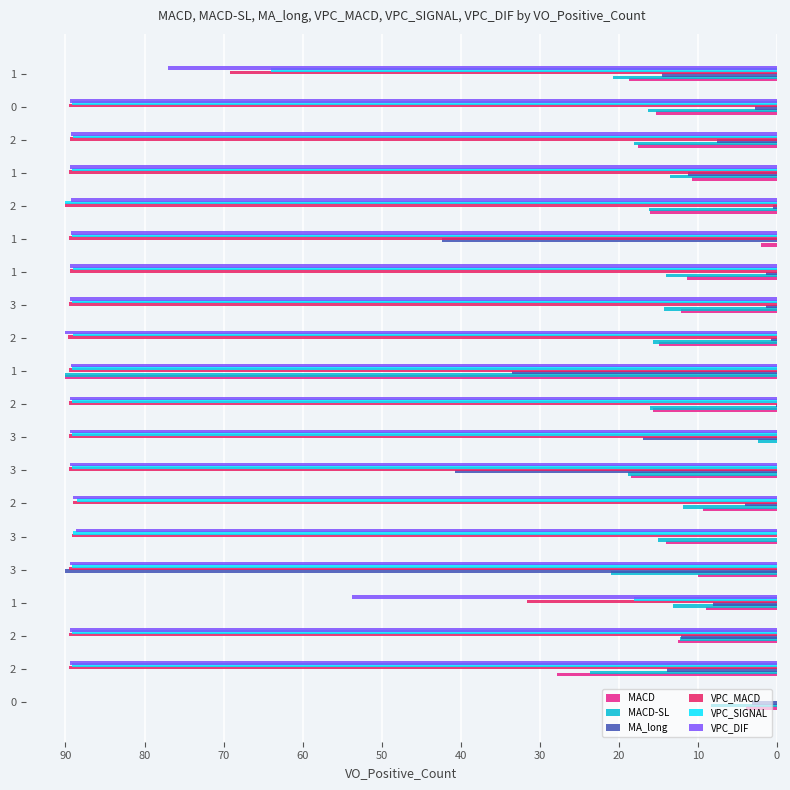

How many series are shown in this chart?

6